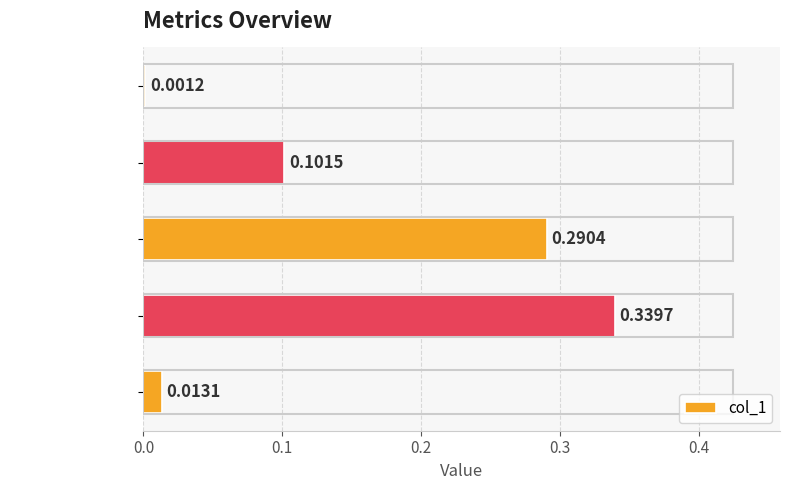

Where is the data nearest to the value 0?

Inference Time